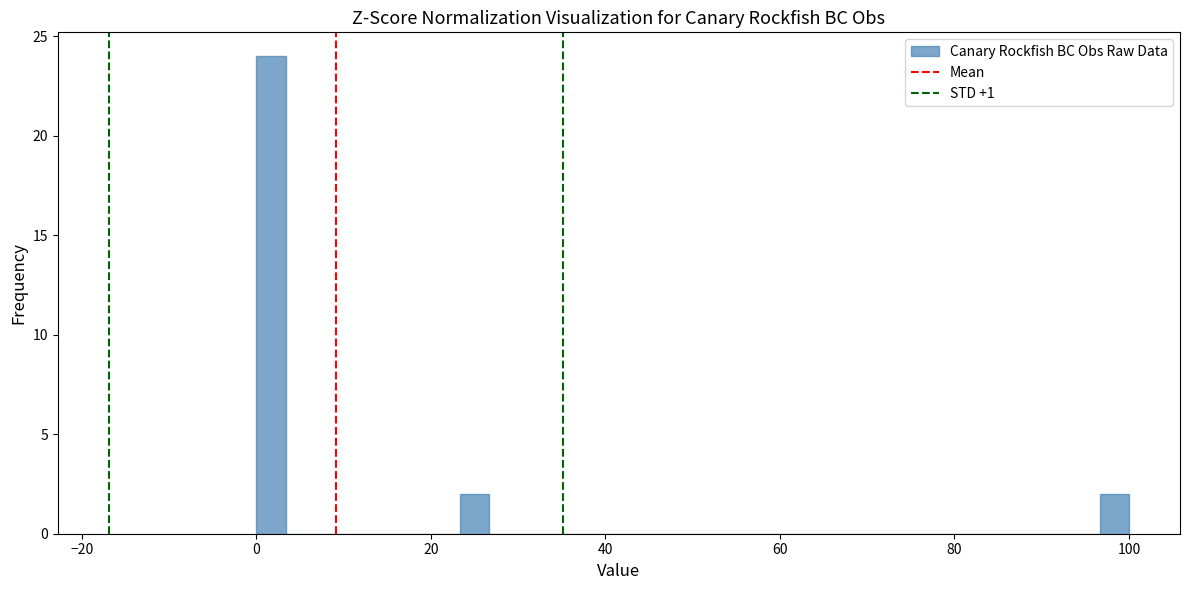

Read against the x-axis, roughly where is the centre of the tallest bar?

2